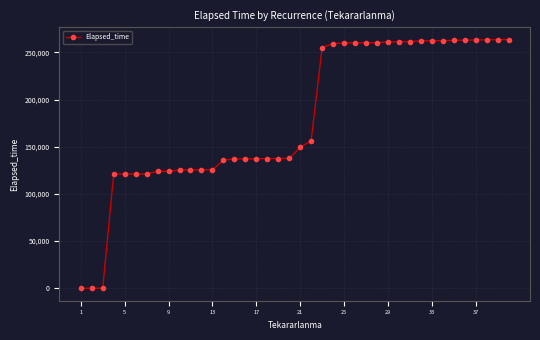

What is the greatest value displayed?

263630